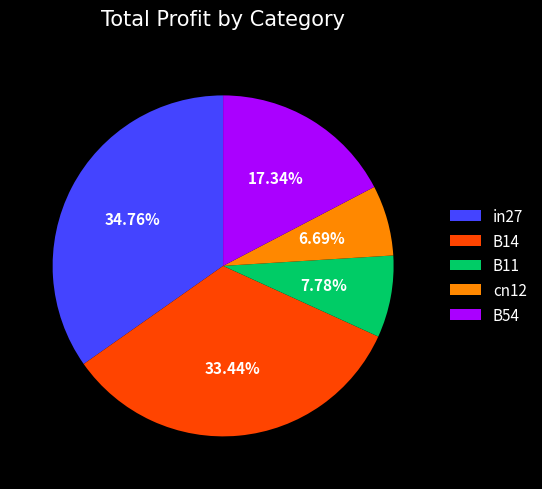

What is the largest slice in the pie chart?

in27